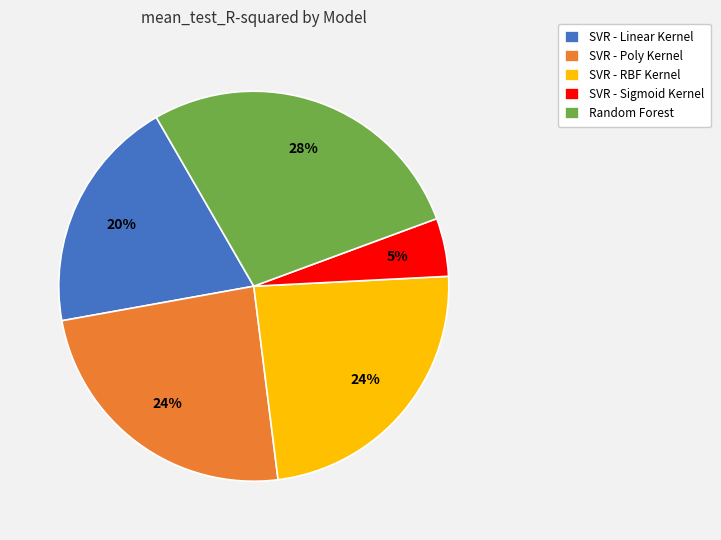

What percentage is the SVR - Poly Kernel slice, to the nearest percent?

24%